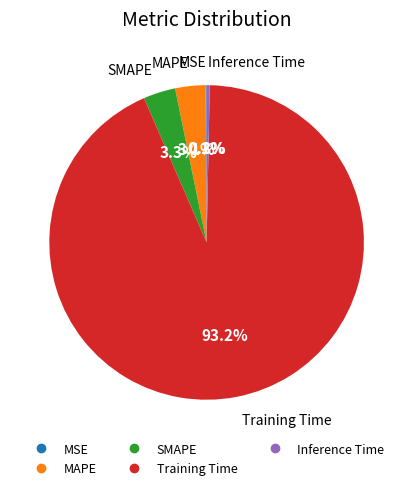

Which category has the biggest portion of the pie?

Training Time